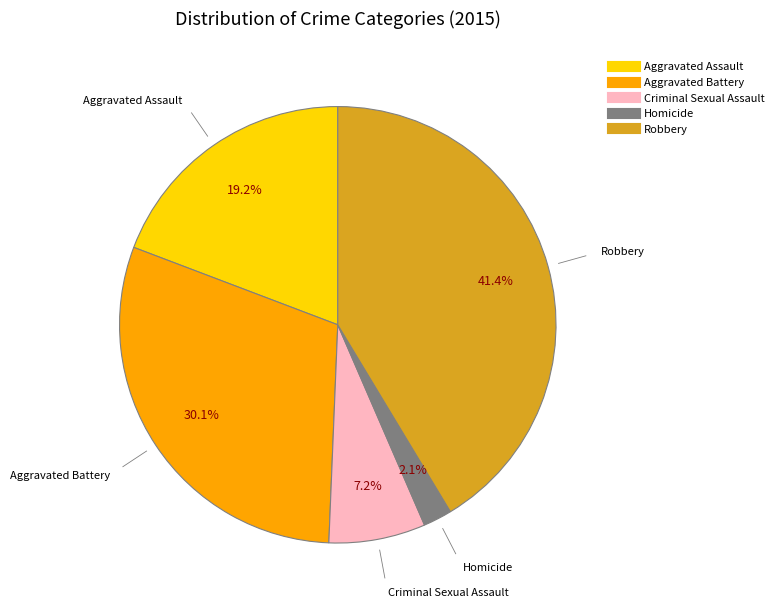

Which slice is the smallest?

Homicide